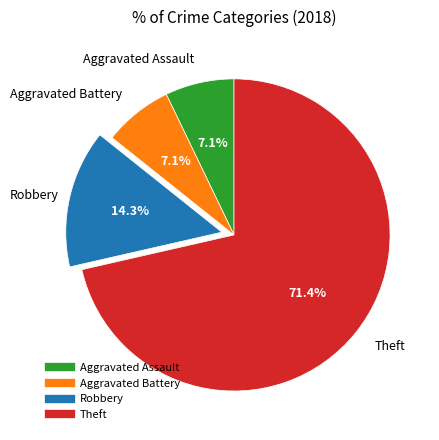

True or false: Aggravated Assault accounts for 7% of the total.

True